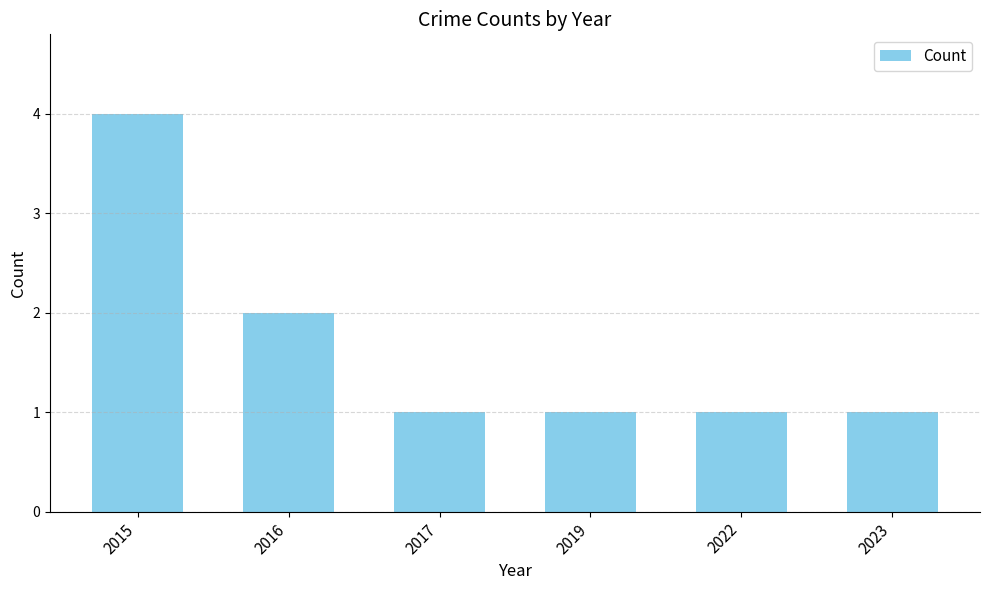

At which label is the value closest to 2?

2016